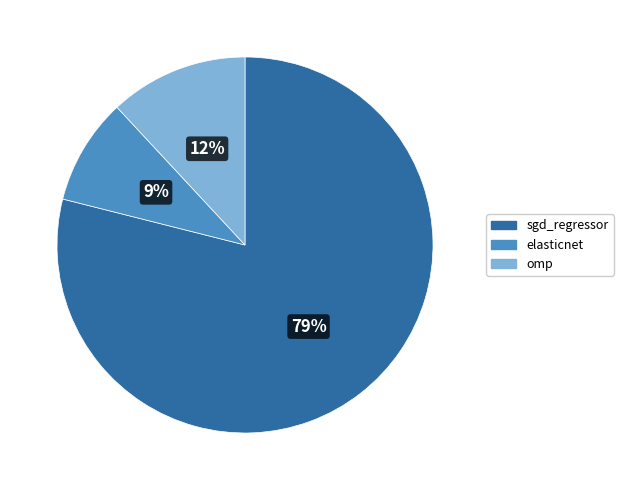

How many slices are in this pie chart?

3